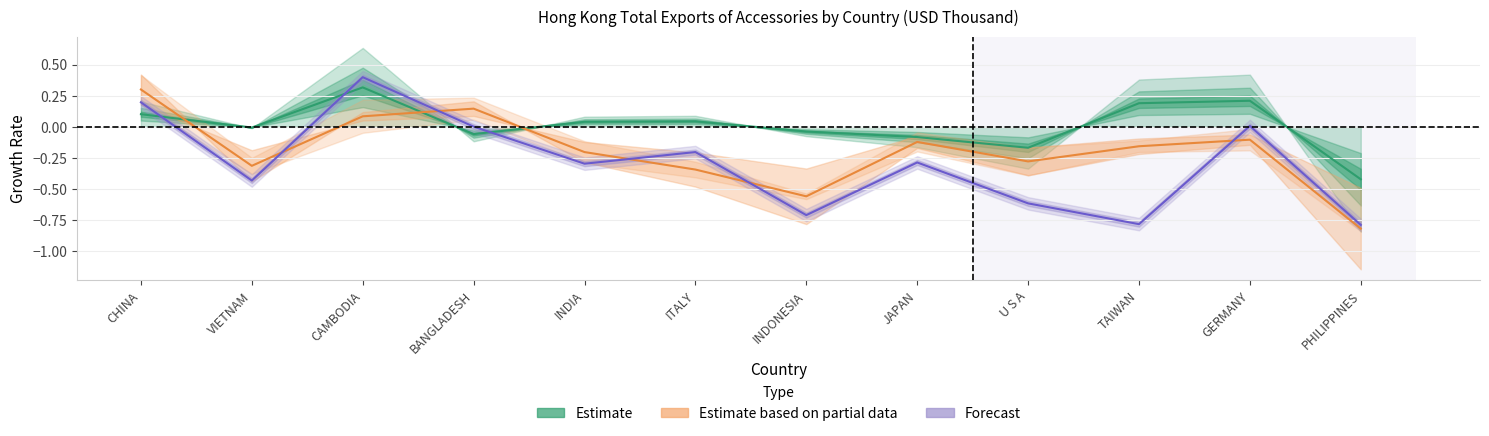

Which series has the largest range (max minus min)?

Forecast